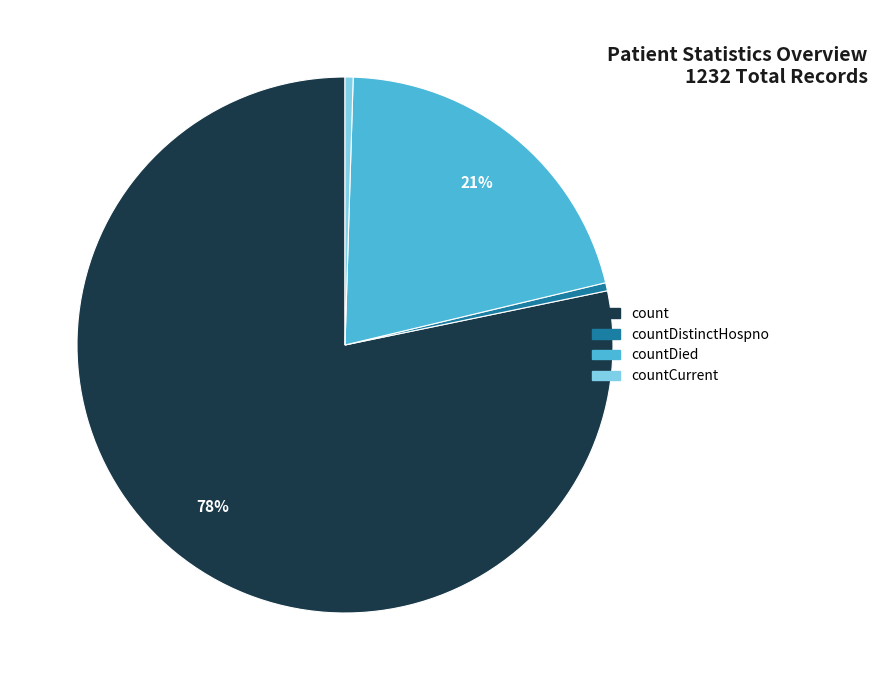

To the nearest percent, what is the average slice percentage?

25%